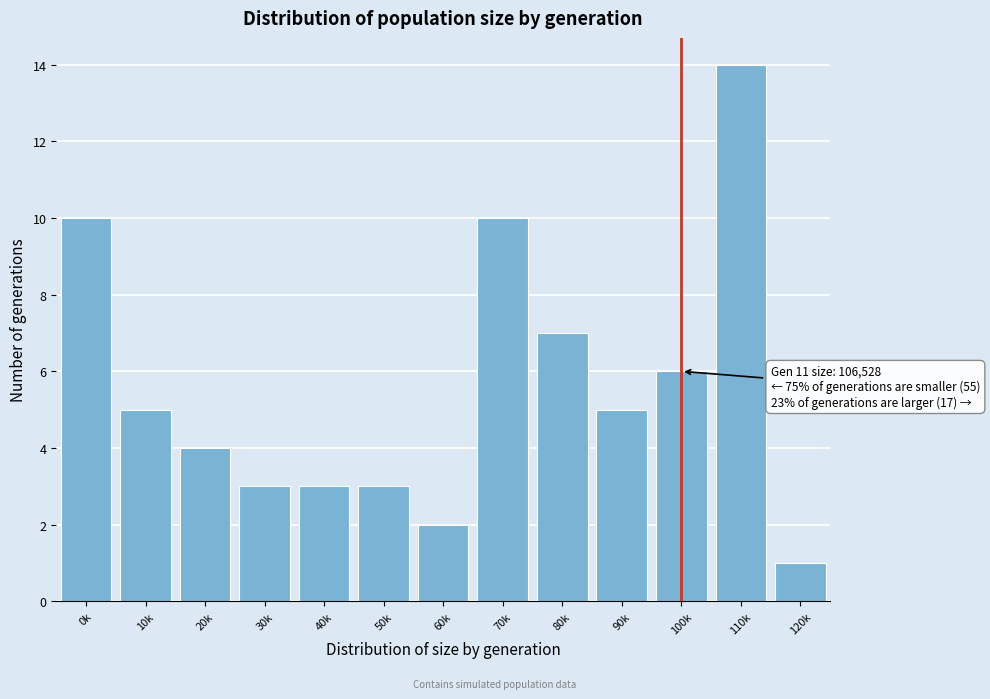

Reading right to left, list all the values displayed in this chart.

1	14	6	5	7	10	2	3	3	3	4	5	10